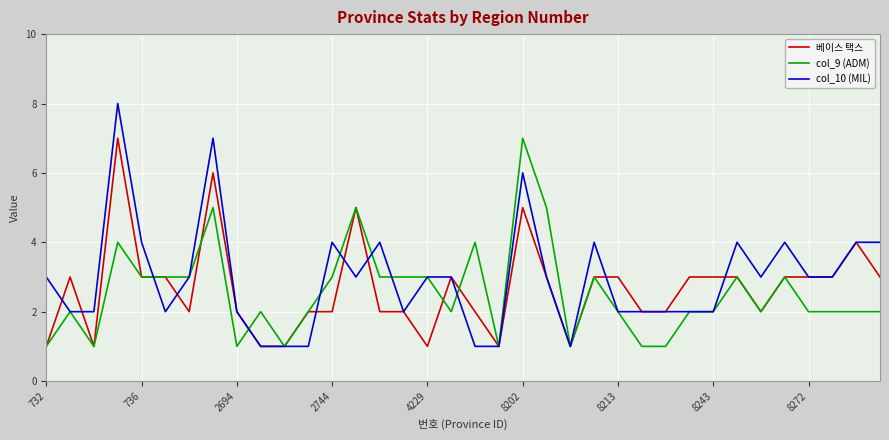

What is the maximum value for 베이스 택스?

7